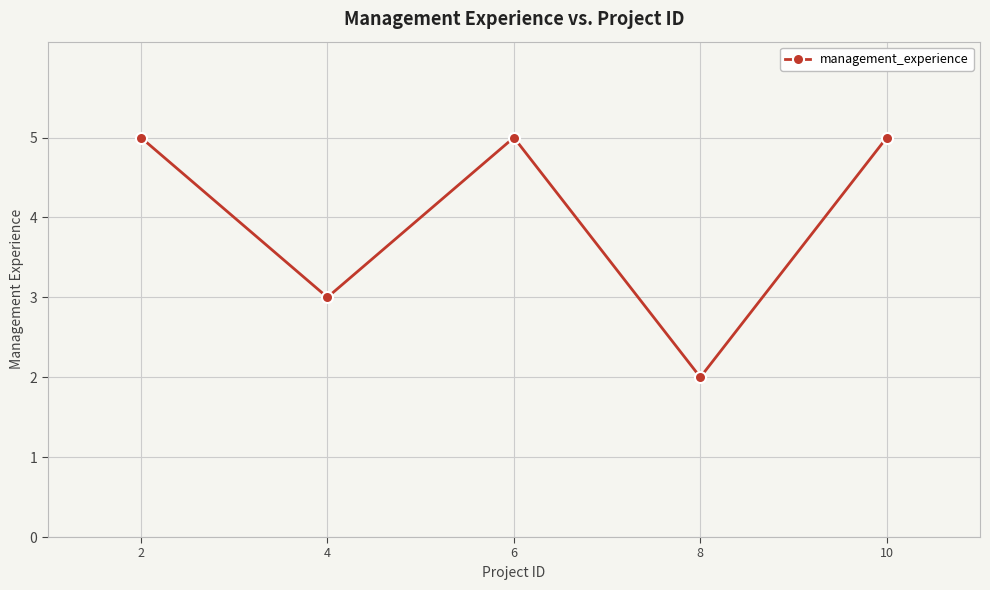

Where is the data nearest to the value 3?

4